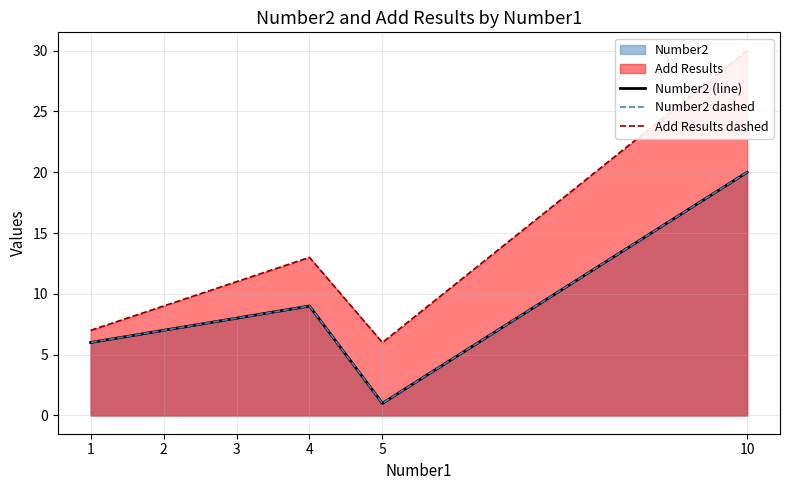

Read the Number2 (line) value at 5.

1